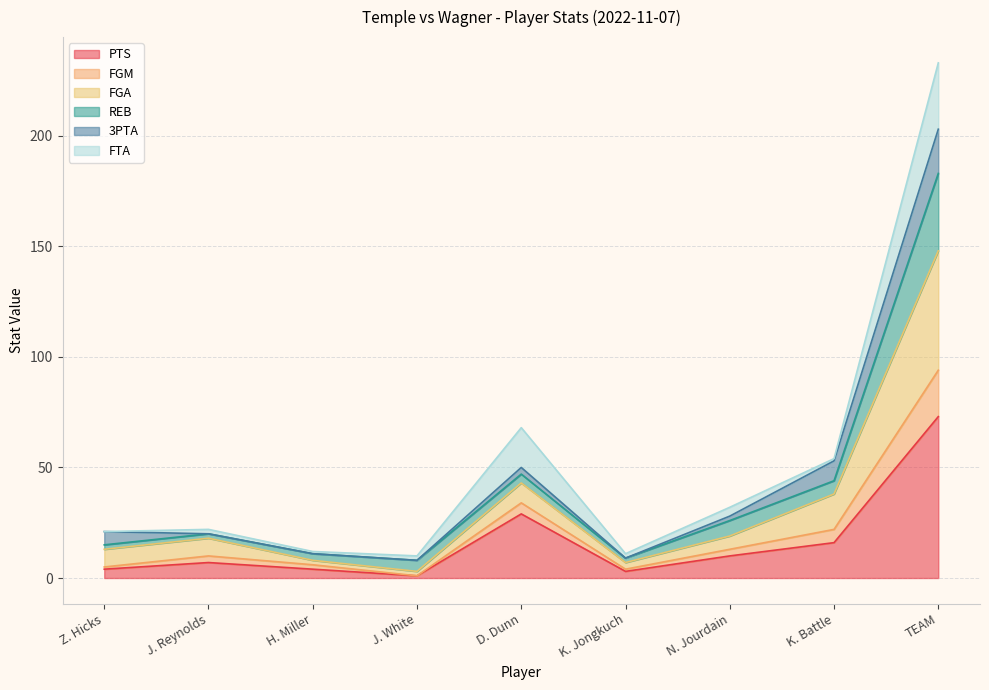

True or false: PTS and FGA cross at least once.

False